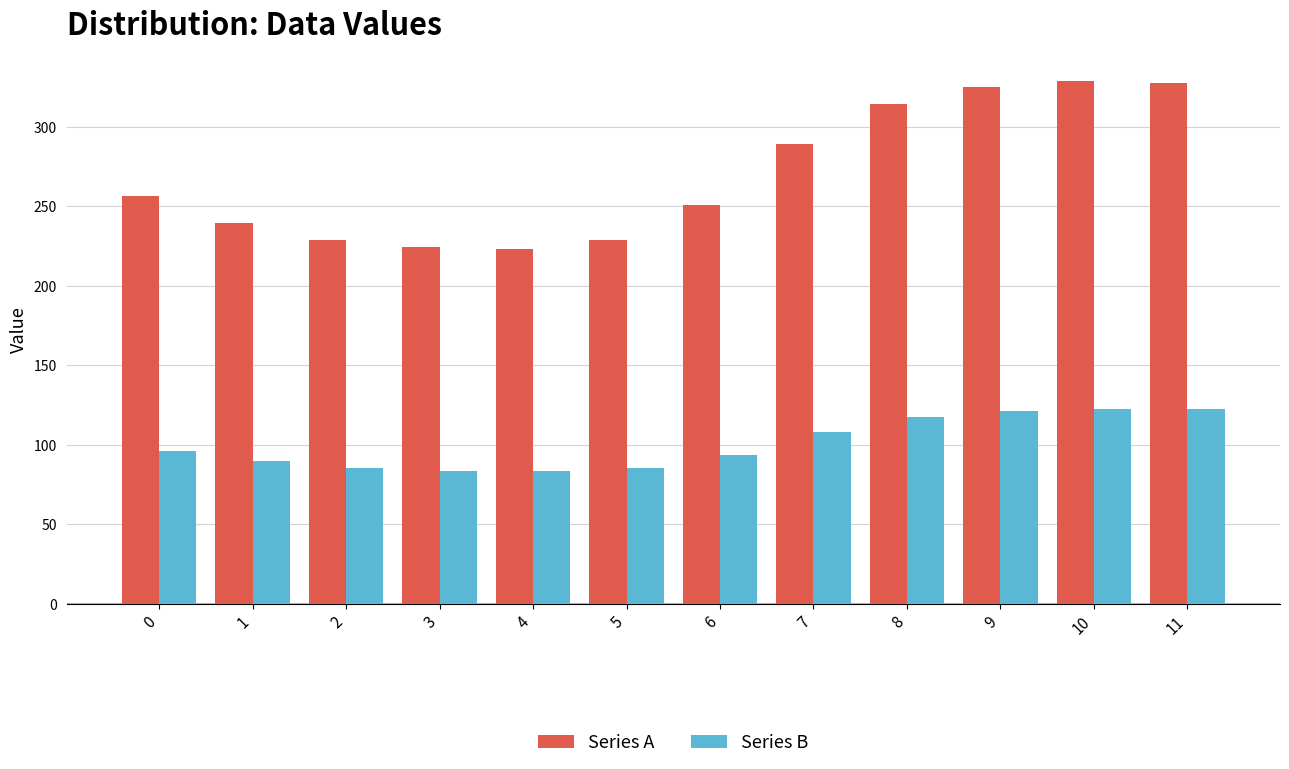

At which label is Series A closest to 275?

7